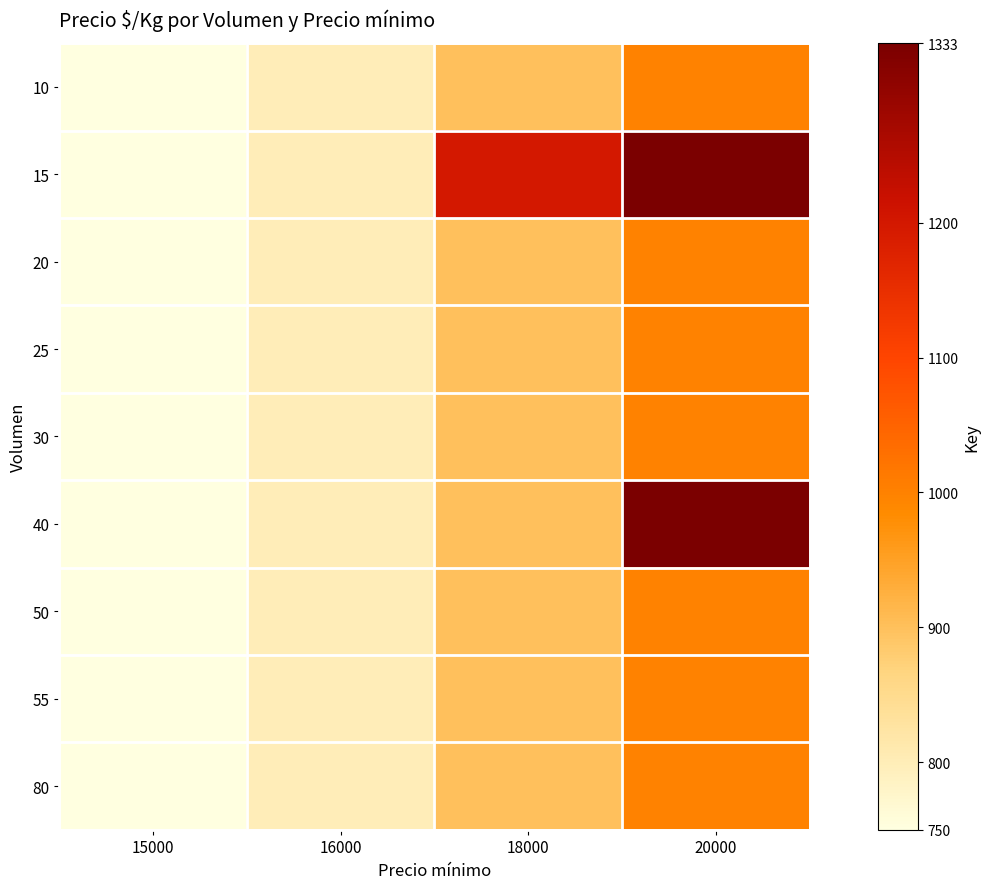

How many categories are shown in the chart?

4